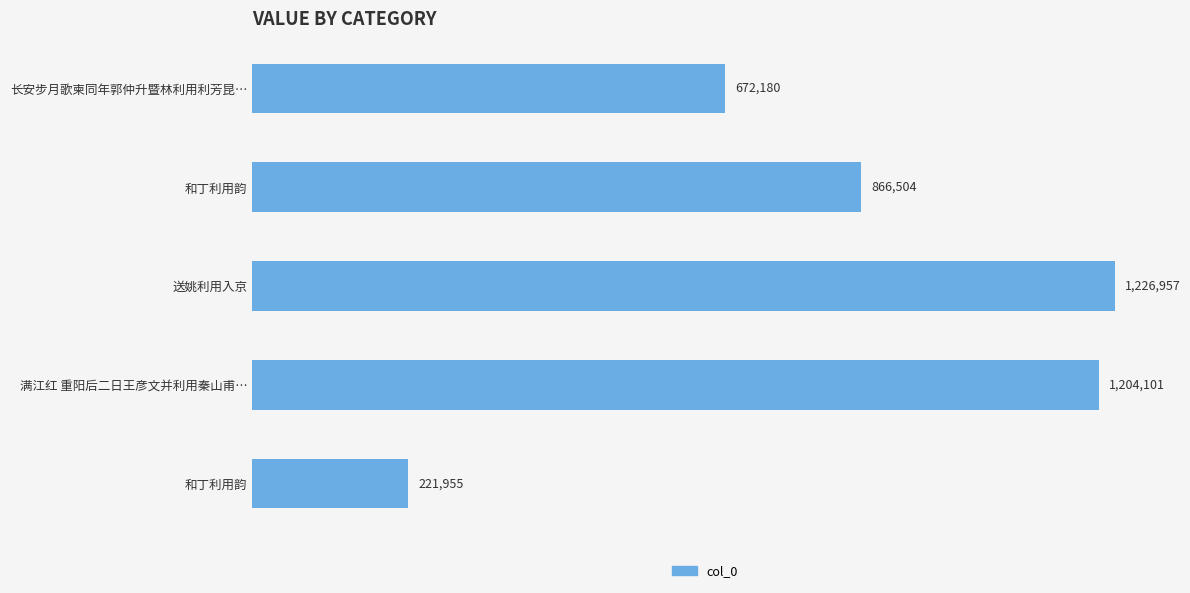

Does the chart contain any negative values?

No